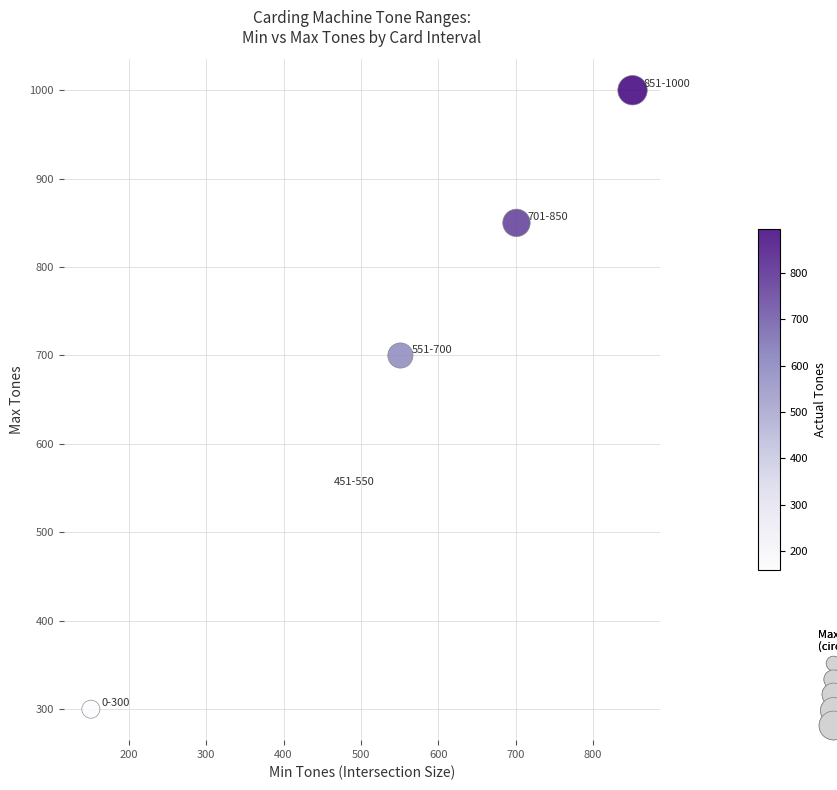

What Y value in the scatter plot is closest to 650?

700